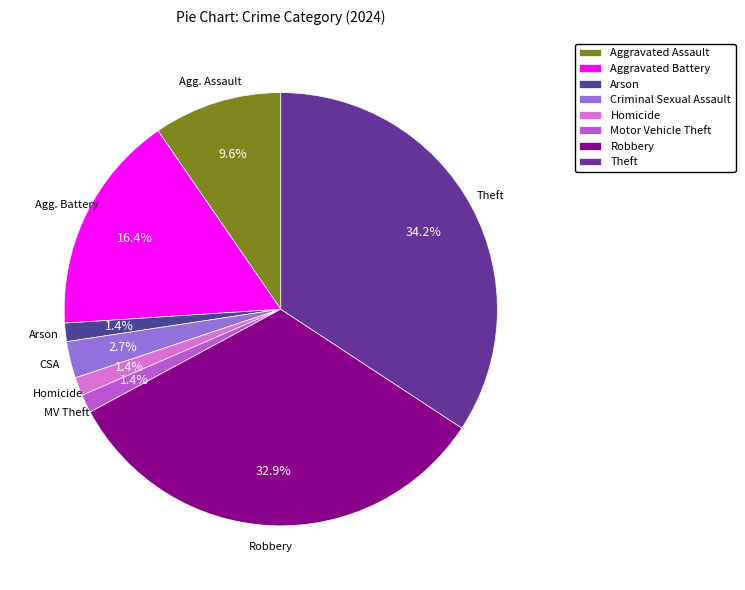

Combined, do Motor Vehicle Theft and Arson account for over 50%?

No